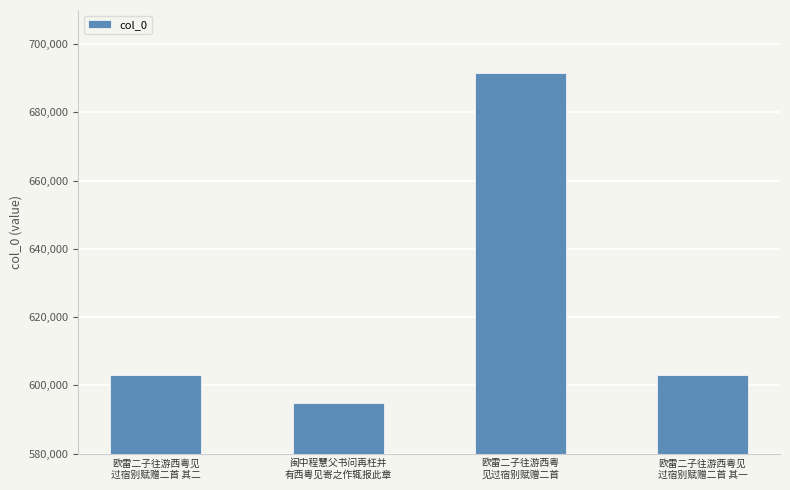

What is the smallest value displayed?

594862